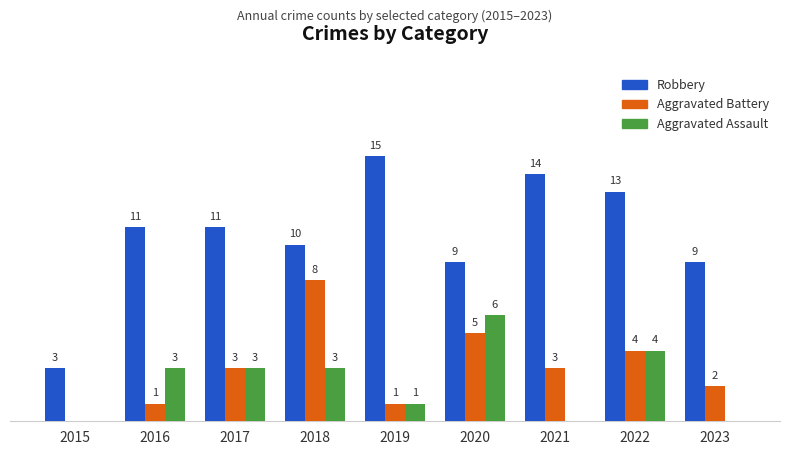

Which series changed the most between 2019 and 2021?

Aggravated Battery